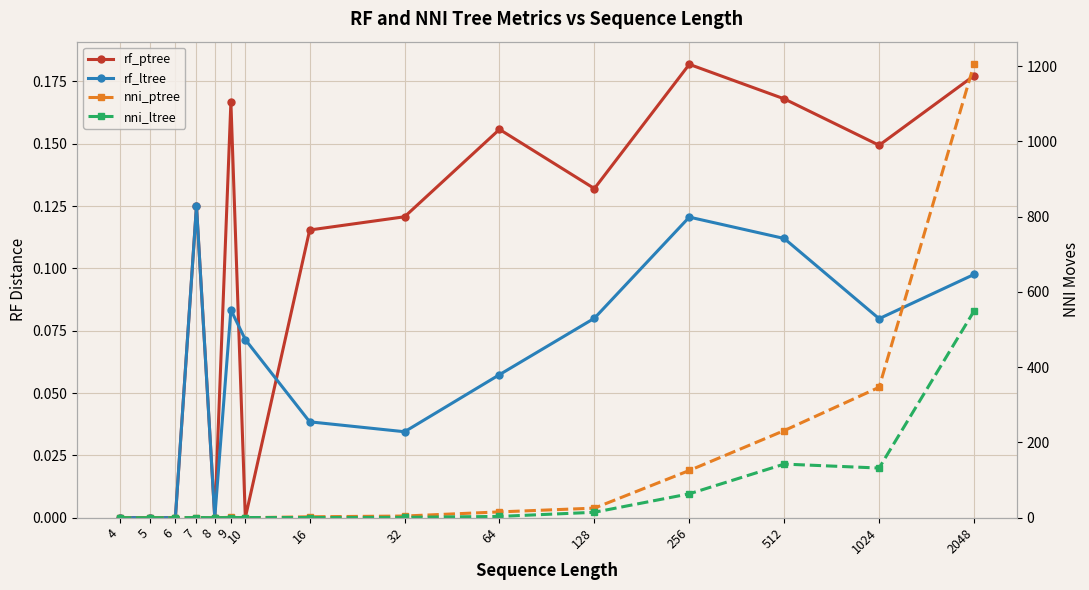

At which category does nni_ptree reach its first local valley?

8